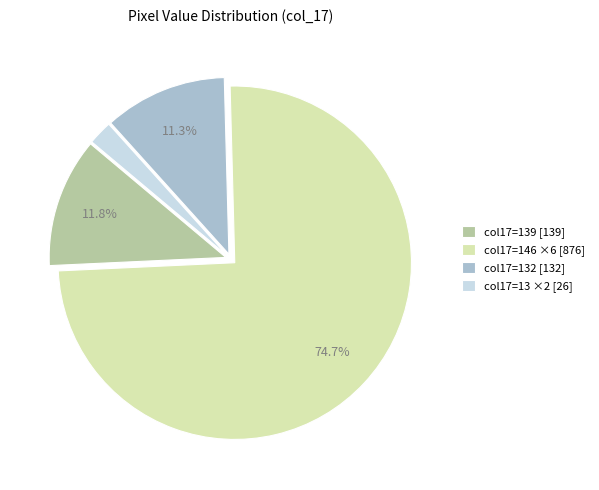

Rank the categories by value from lowest to highest.

col17=13 ×2 [26], col17=132 [132], col17=139 [139], col17=146 ×6 [876]